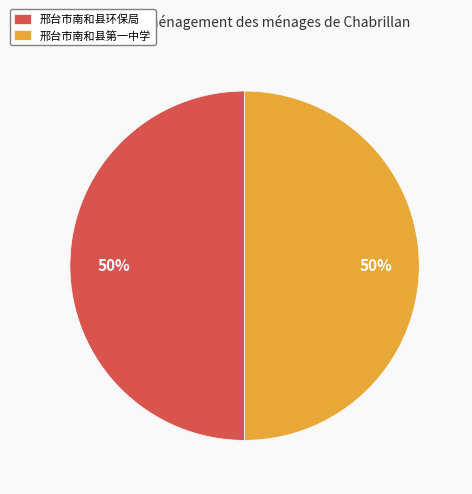

What percentage is the 邢台市南和县环保局 slice, to the nearest percent?

50%